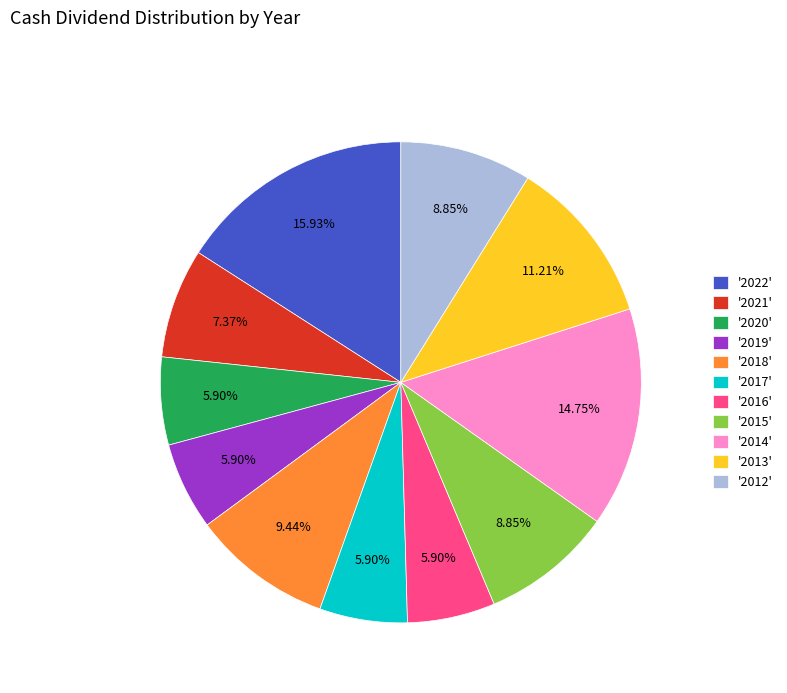

Is there a majority slice in this chart?

No